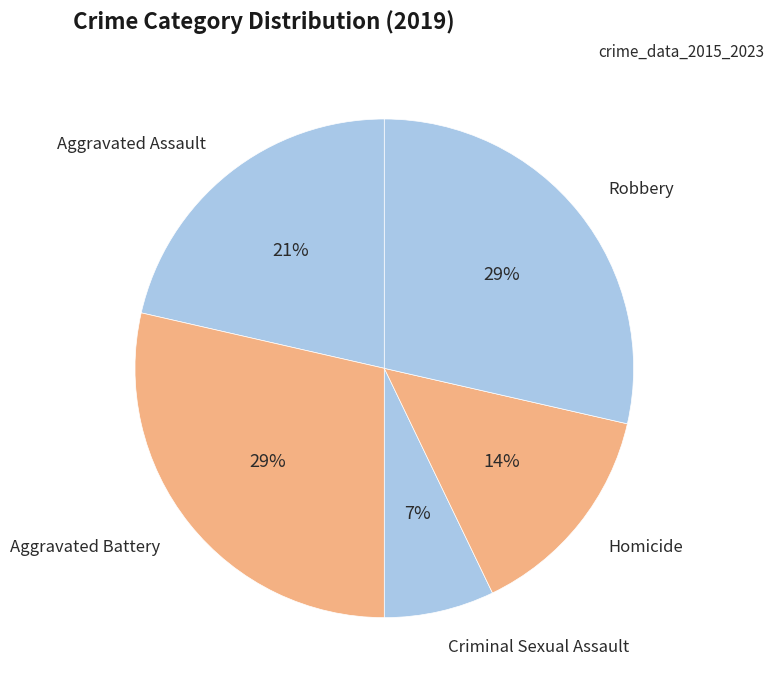

Count the number of slices in the pie.

5